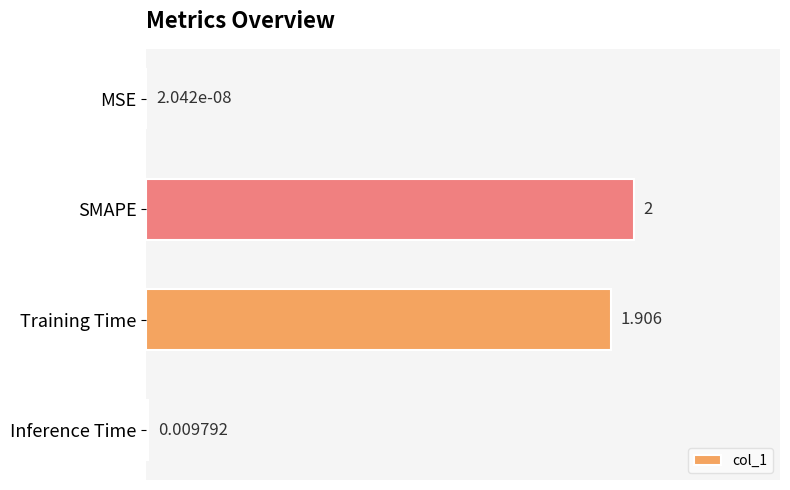

Which category has the highest value across all series?

SMAPE